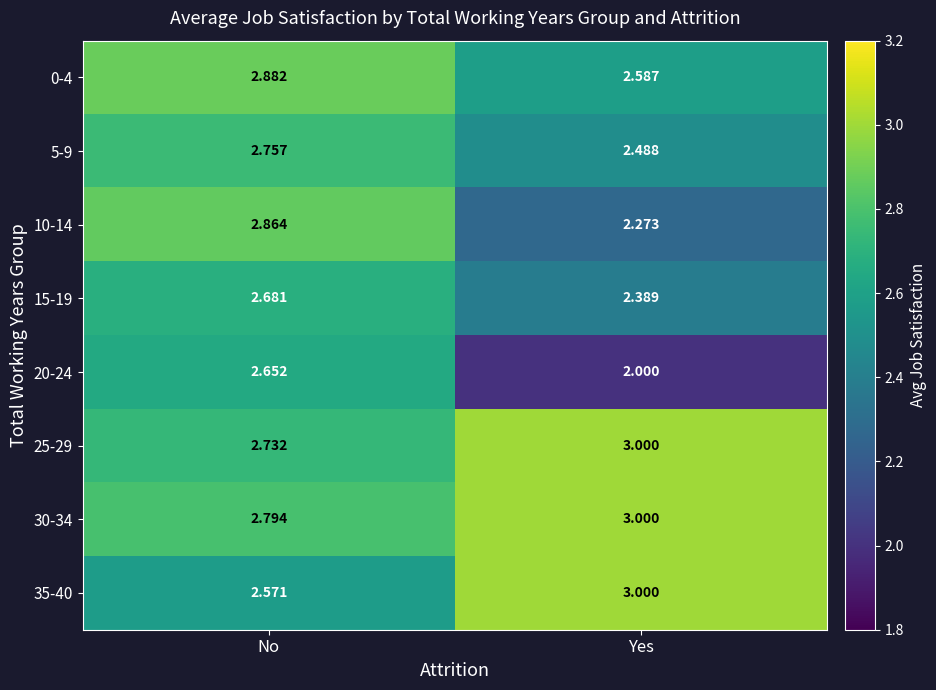

At which label is 30-34 closest to 2?

No